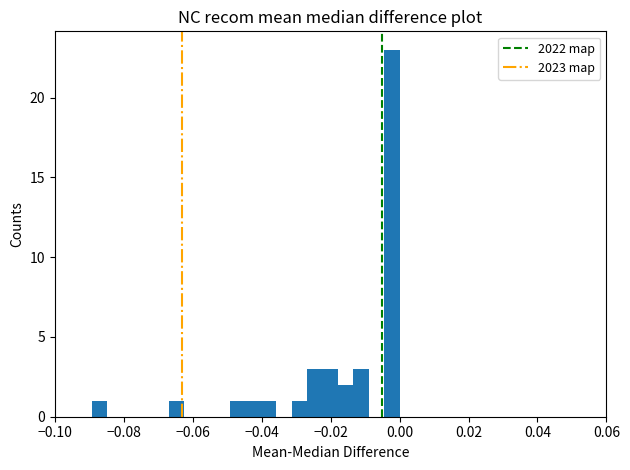

Around what value on the x-axis is the tallest bar? Give the approximate position of its centre, as read against the axis.

-0.002